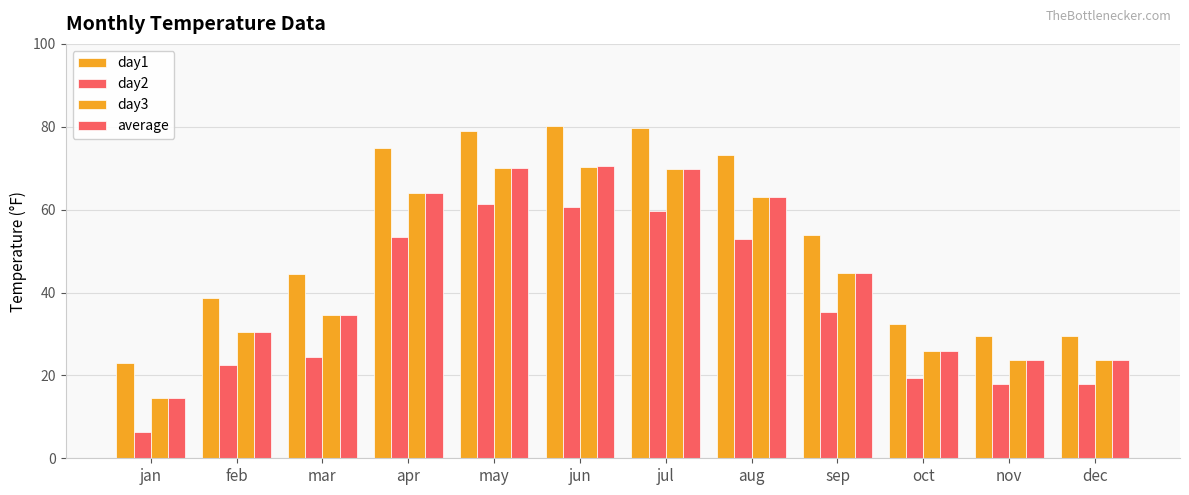

Between apr and jan, which is larger?

apr